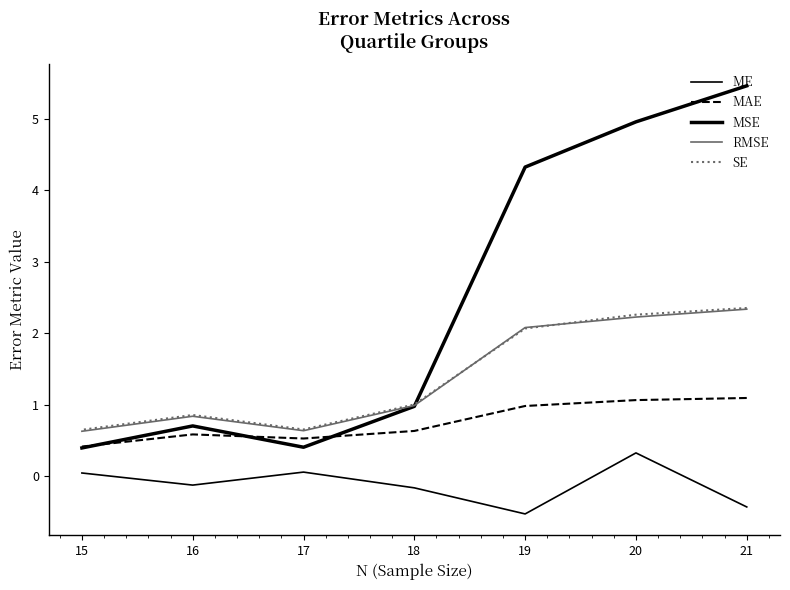

In MAE, how many points are lower than both neighbors (excluding endpoints)?

1